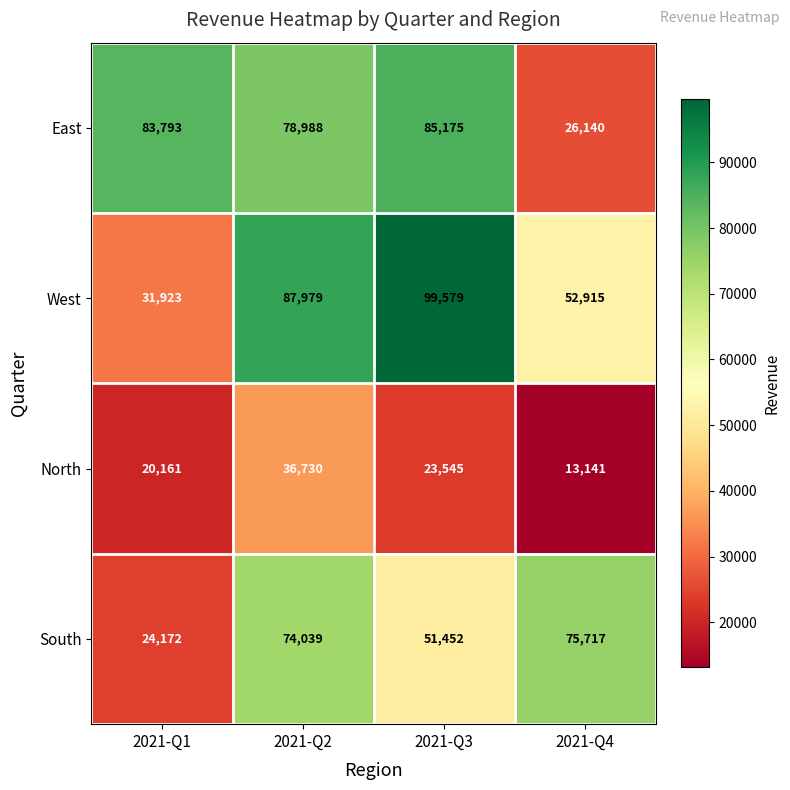

Which category has the highest value across all series?

2021-Q3